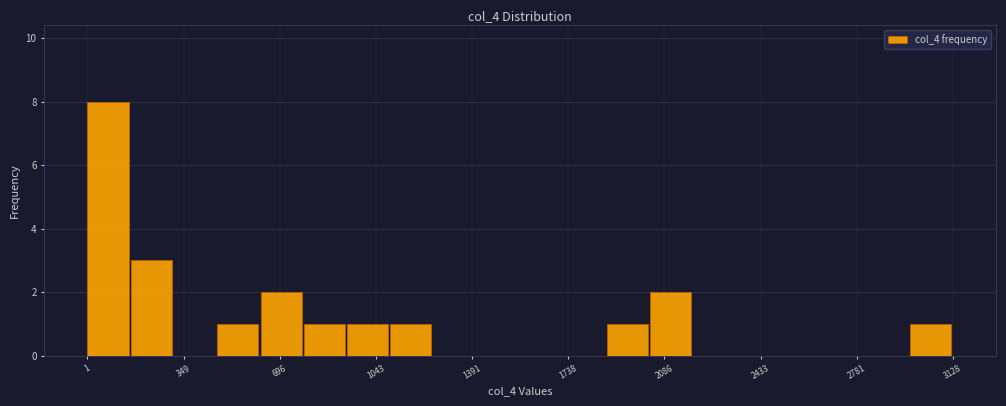

Read against the x-axis, roughly where is the centre of the tallest bar?

100